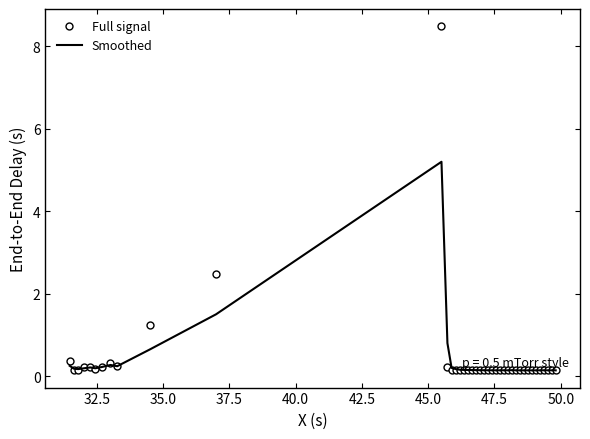

Which series has the largest range (max minus min)?

Full signal